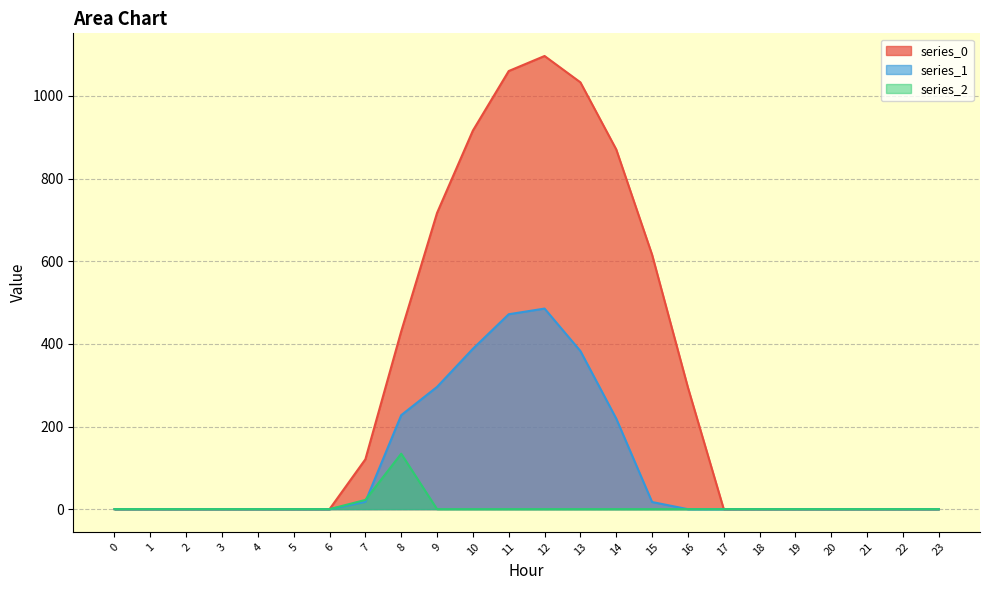

How many distinct data groups are displayed?

3